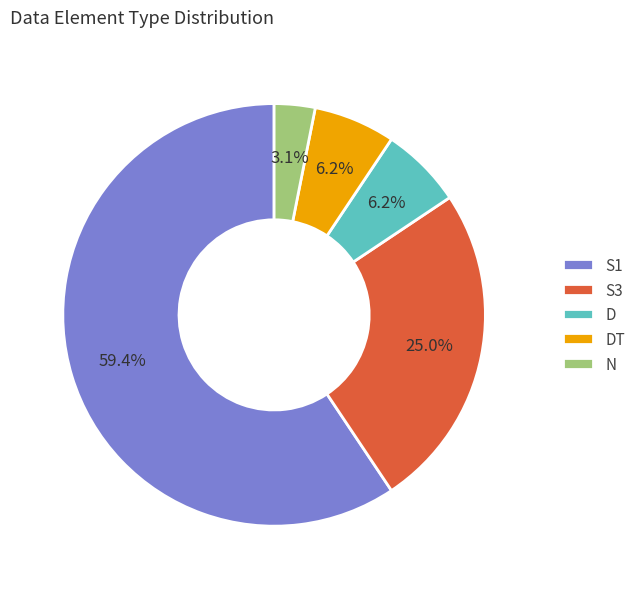

What is the smallest slice in the pie chart?

N